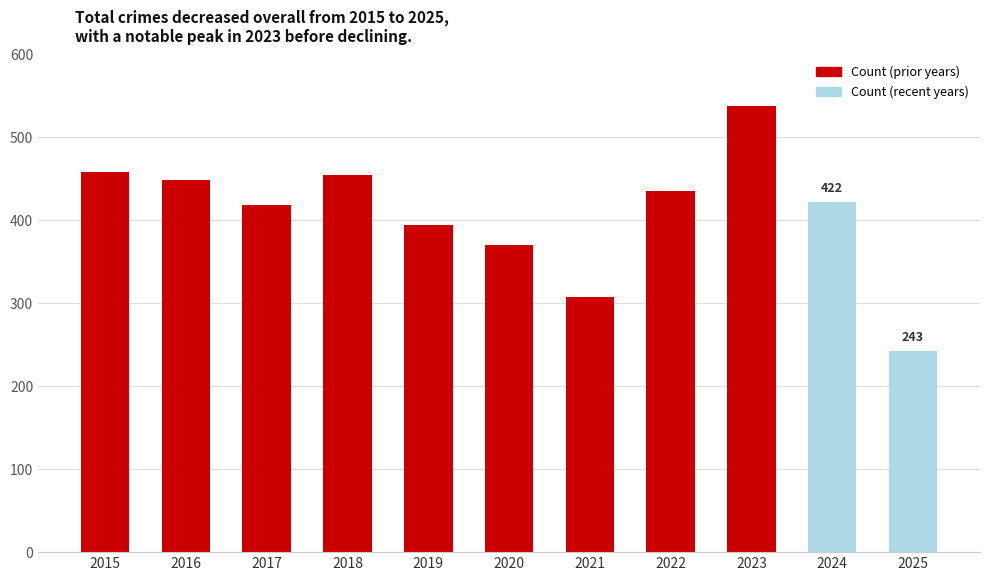

Reading right to left, transcribe all the data shown in this chart.

2025=243	2024=422	2023=538	2022=436	2021=308	2020=370	2019=394	2018=455	2017=419	2016=449	2015=458